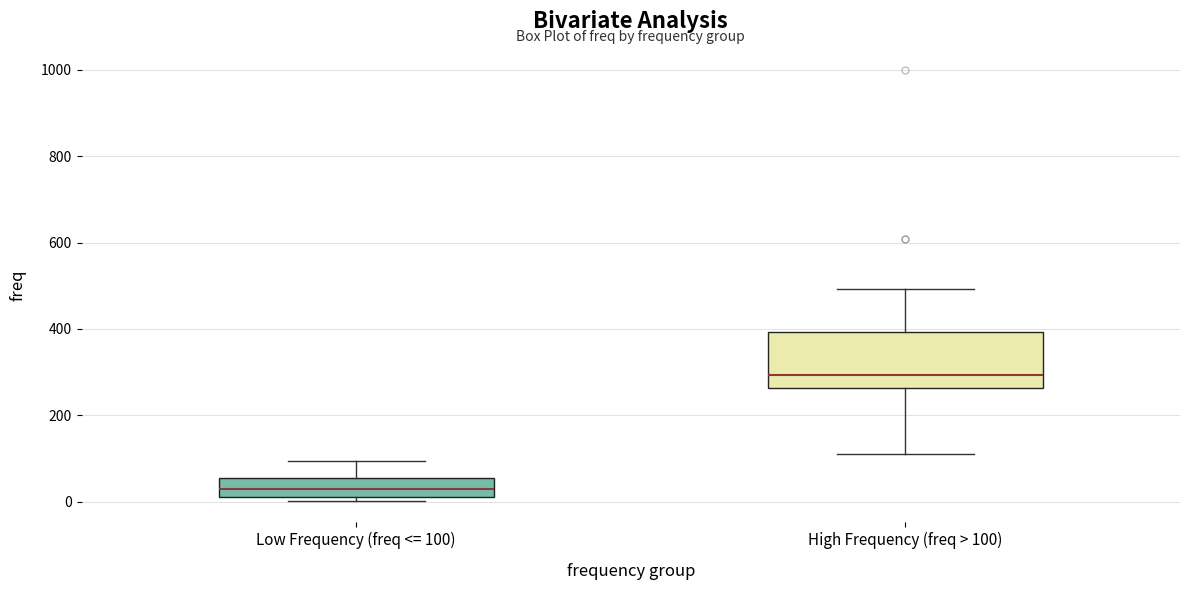

Where does the upper whisker of the box for Low Frequency (freq <= 100) end on the y-axis? The values are not printed on the chart, so give them approximately, as read against the axis.

100